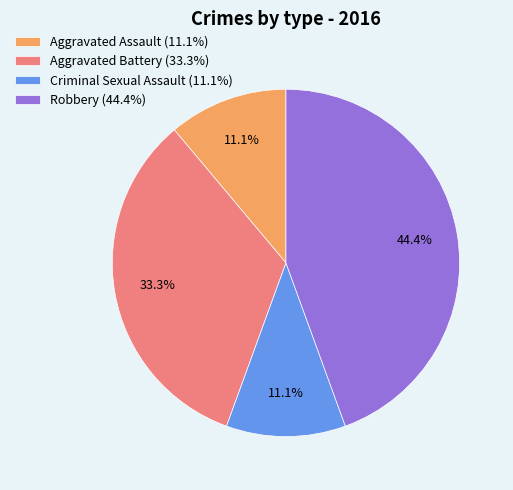

How many slices are in this pie chart?

4